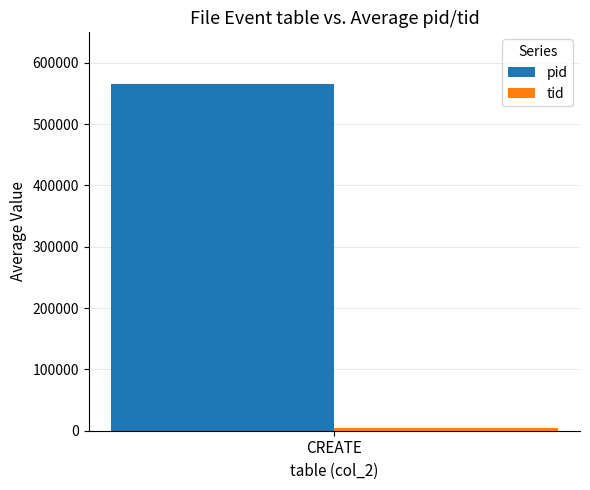

The value of pid at CREATE is 564756. True or false?

True